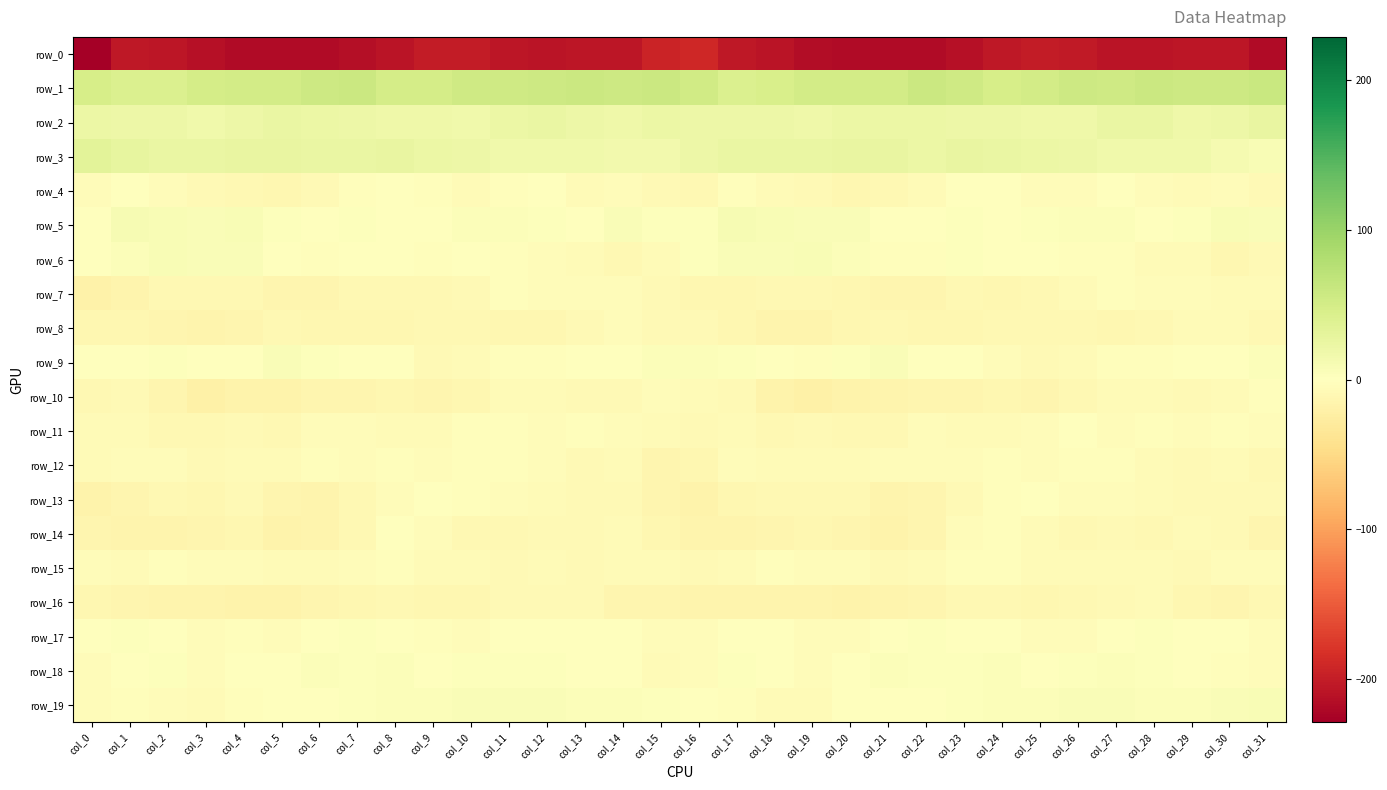

Is it true that row_1 equals 22.6 at col_25?

False